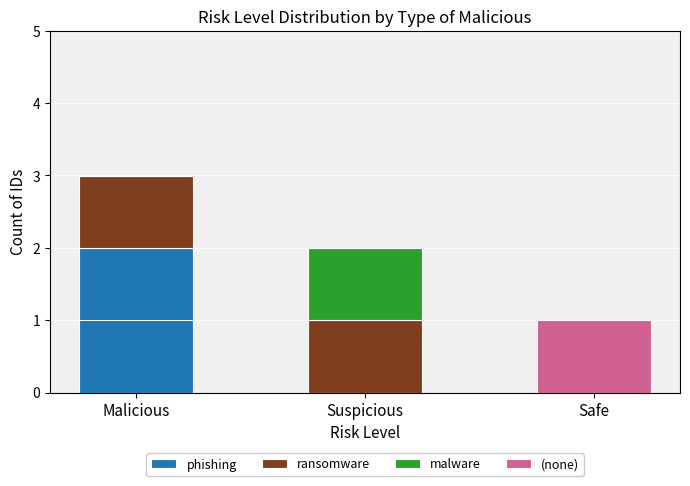

At which category is the sum across all series the highest?

Malicious